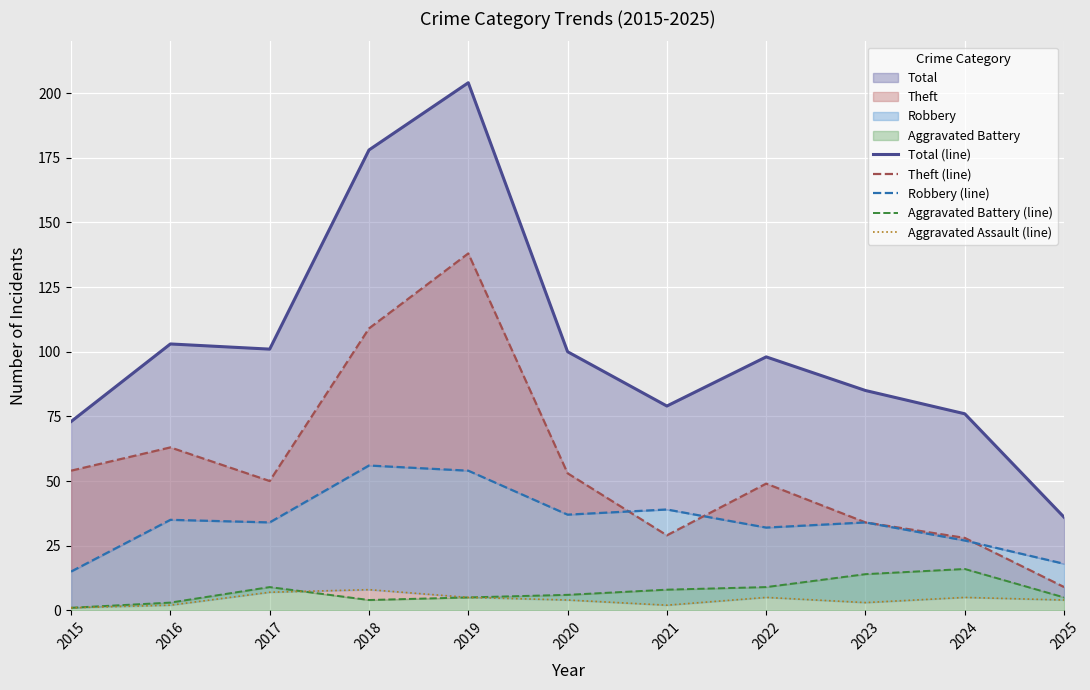

How many Aggravated Assault (line) values are between 2 and 5?

8